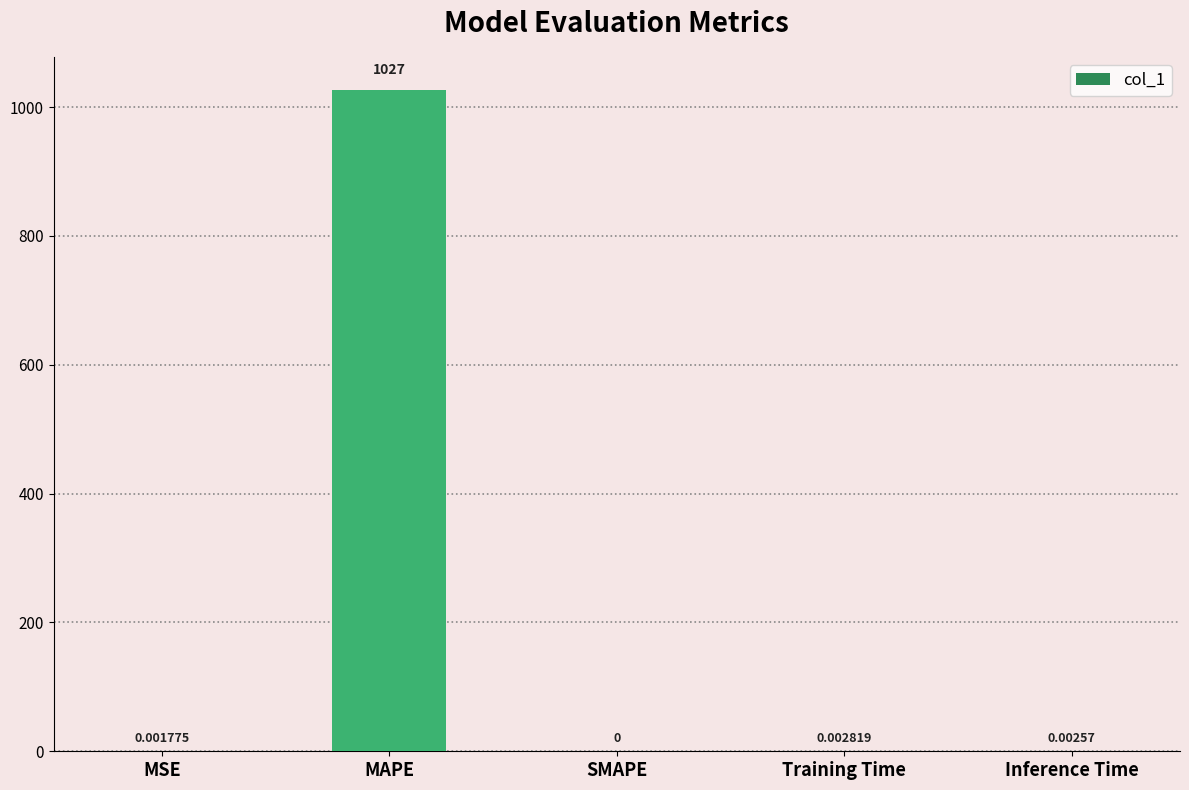

How many positive values are there?

4